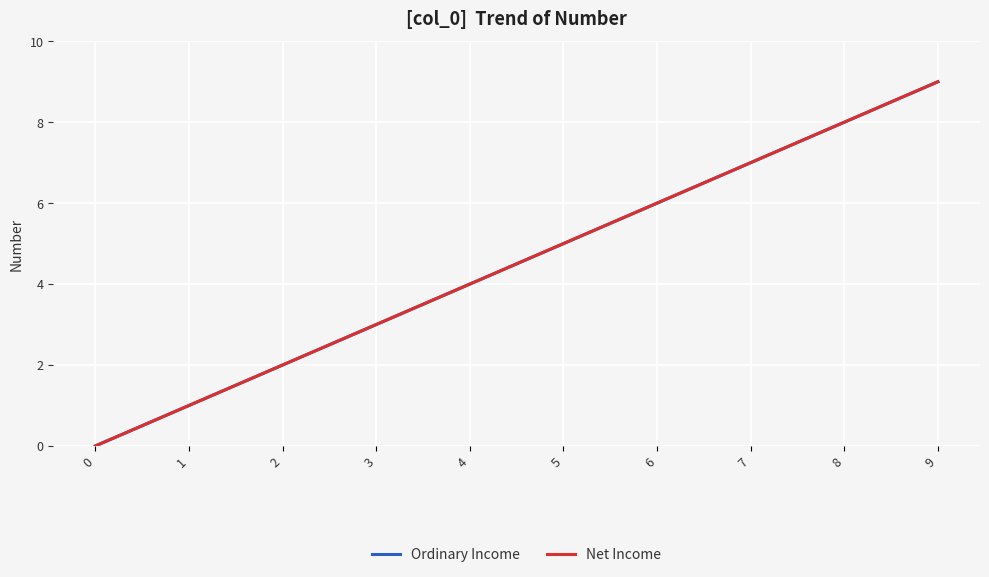

Rank the series by their maximum value, from lowest to highest.

Ordinary Income, Net Income